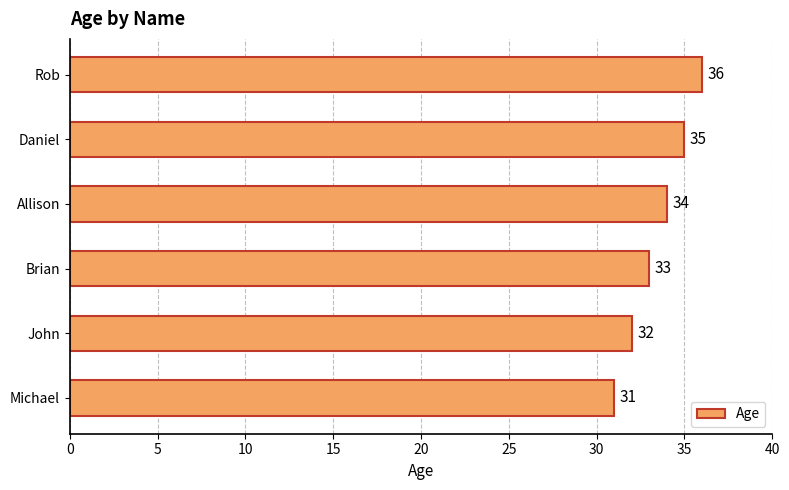

What is the smallest value displayed?

31